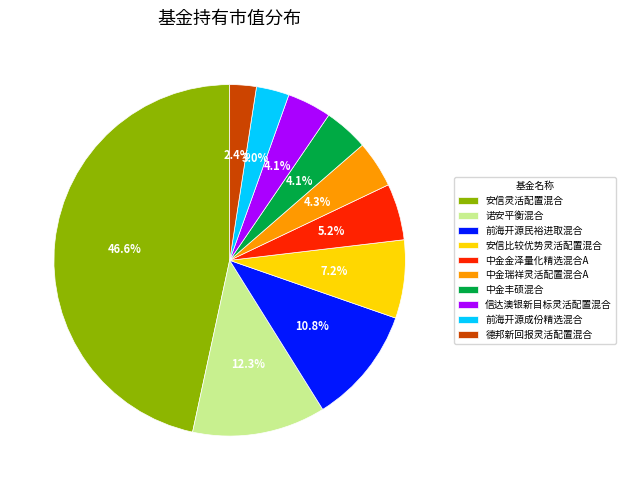

What percentage is the 诺安平衡混合 slice, to the nearest percent?

12%